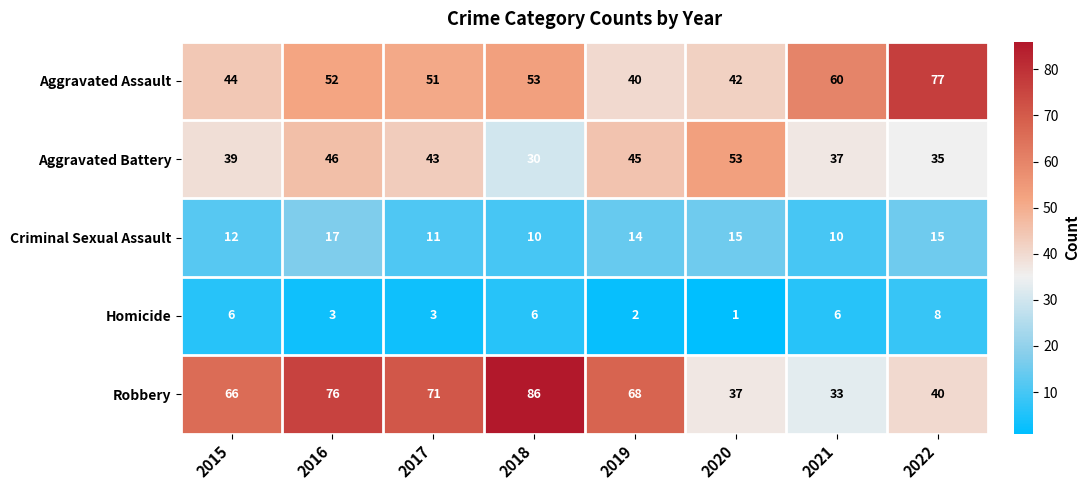

Rank the series by their maximum value, from lowest to highest.

Homicide, Criminal Sexual Assault, Aggravated Battery, Aggravated Assault, Robbery